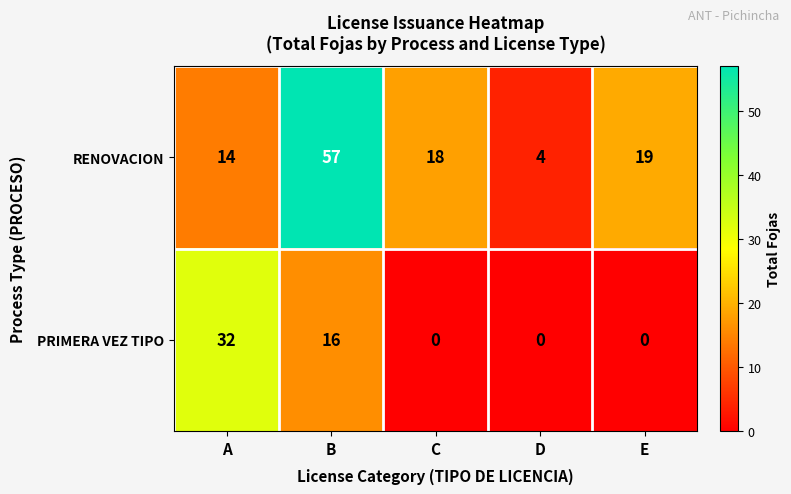

What is the sum of the RENOVACION values at D and E?

23